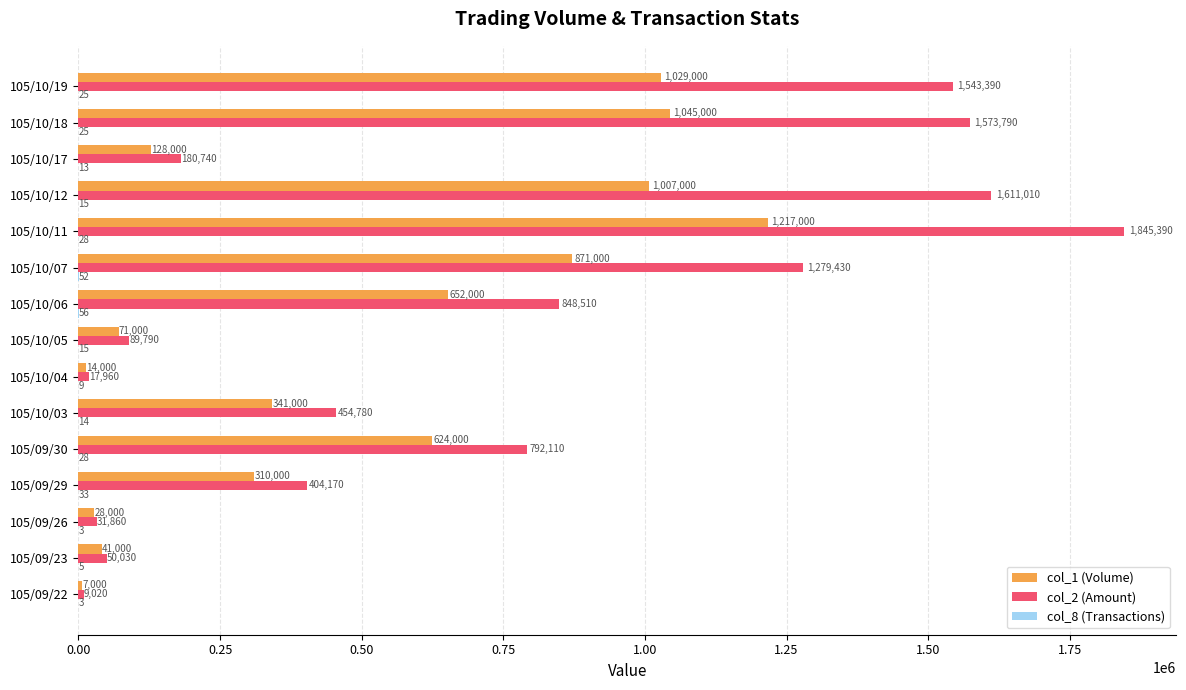

How many series are shown in this chart?

3